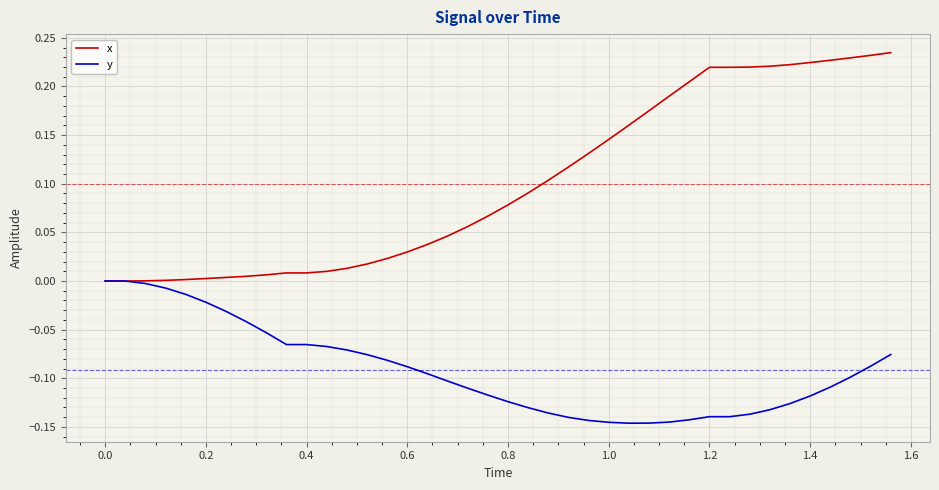

Which series has the largest range (max minus min)?

x